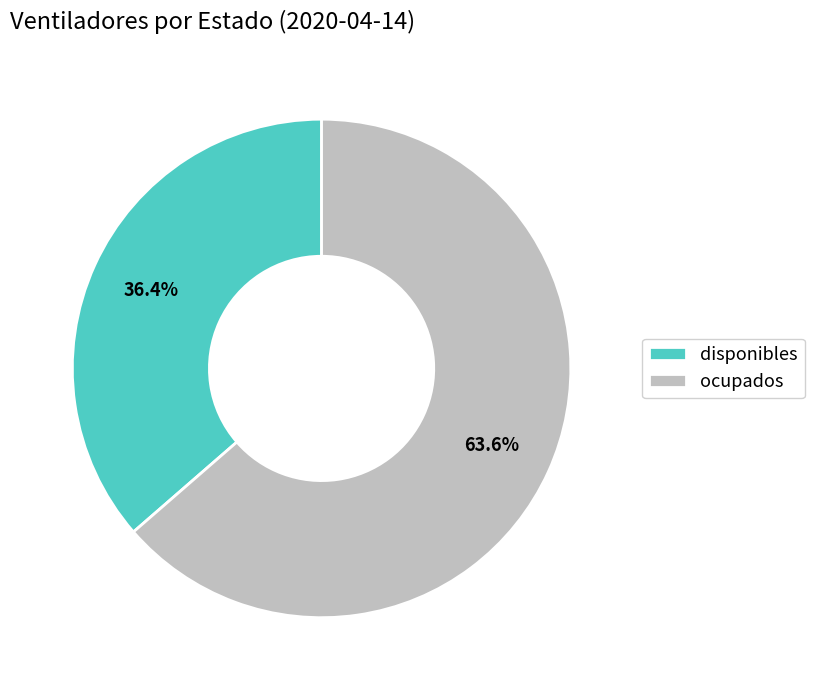

Which category accounts for the majority?

ocupados